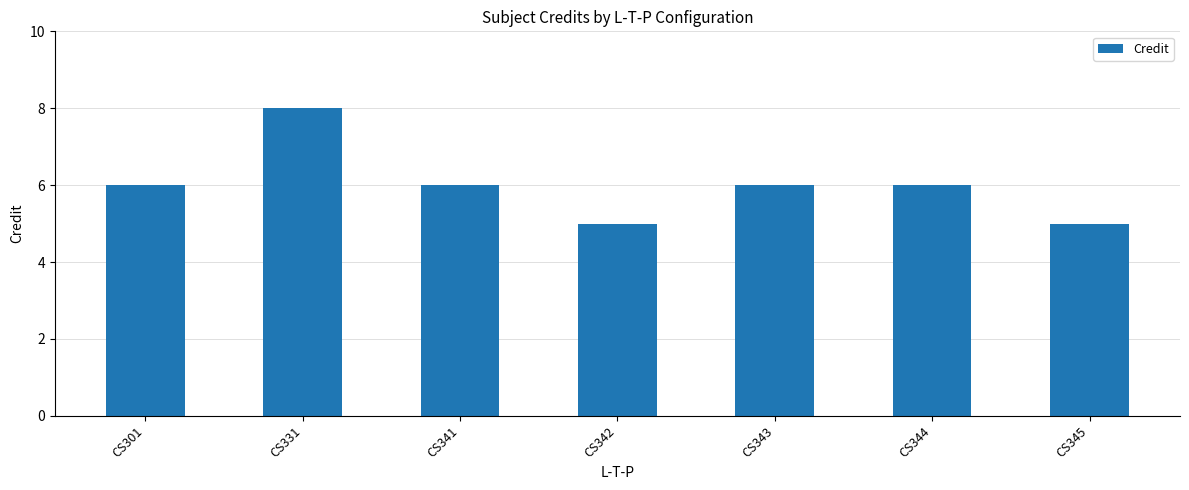

What is the ratio of the value at CS341 to the value at CS342?

1.2